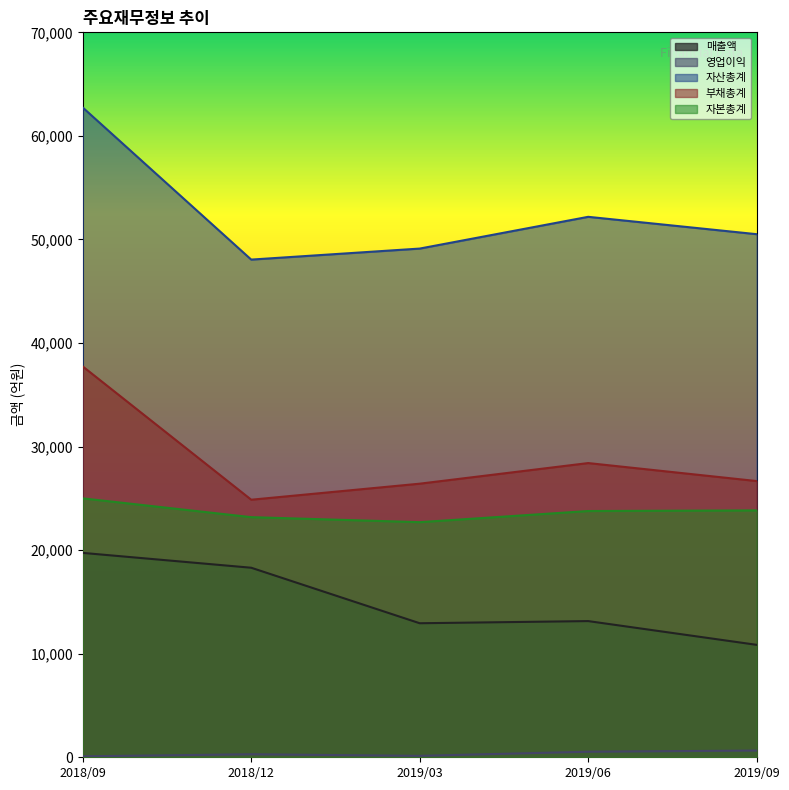

How many lines are shown in the chart?

5